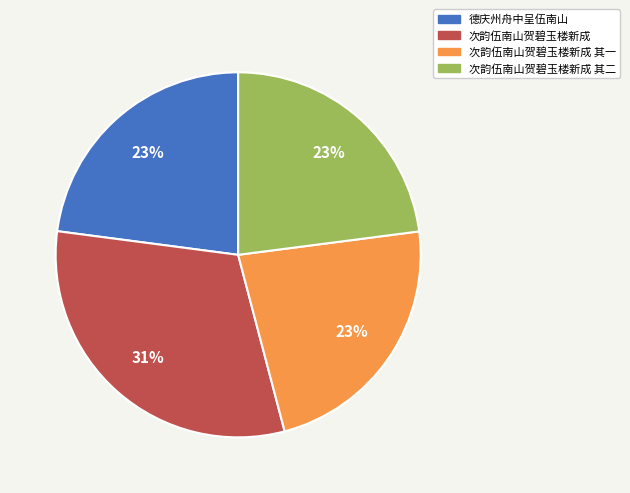

To the nearest percent, what percentage of the pie is 次韵伍南山贺碧玉楼新成 其一?

23%